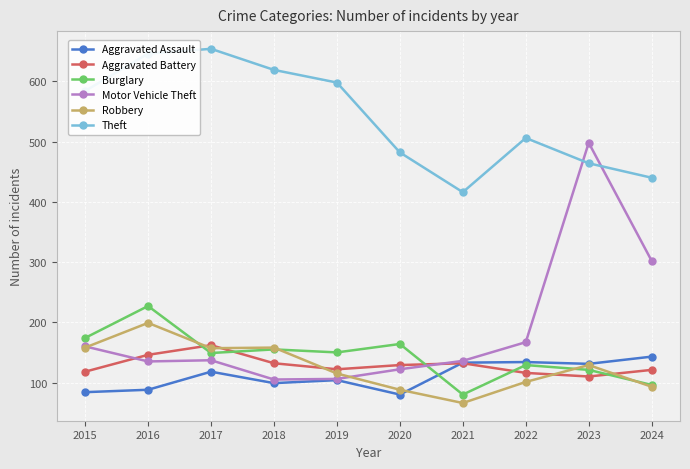

What is the value of the Robbery point at the 8th from the left?

101